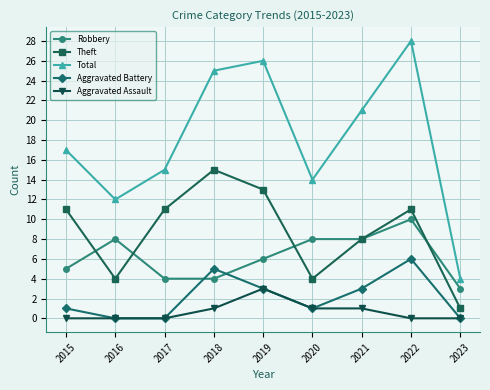

Count the number of categories in the chart.

9